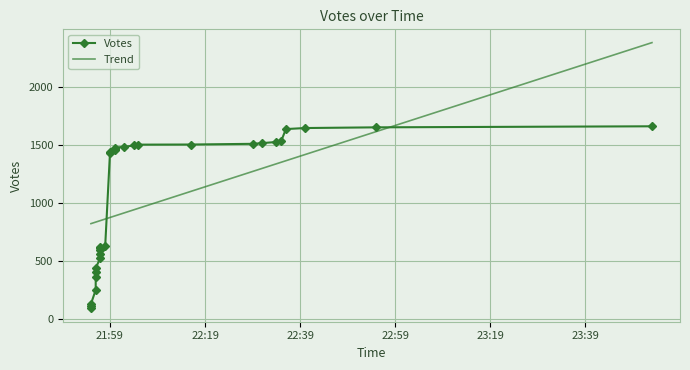

How many values in the Votes series exceed 1459?

14